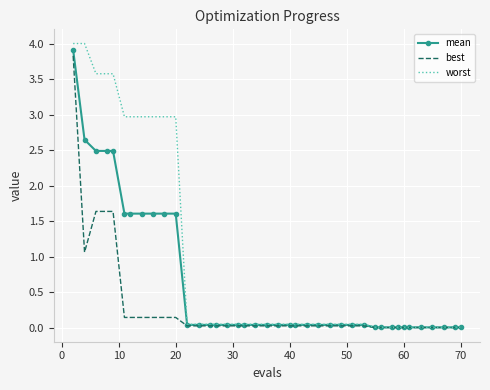

Which series has the largest range (max minus min)?

worst